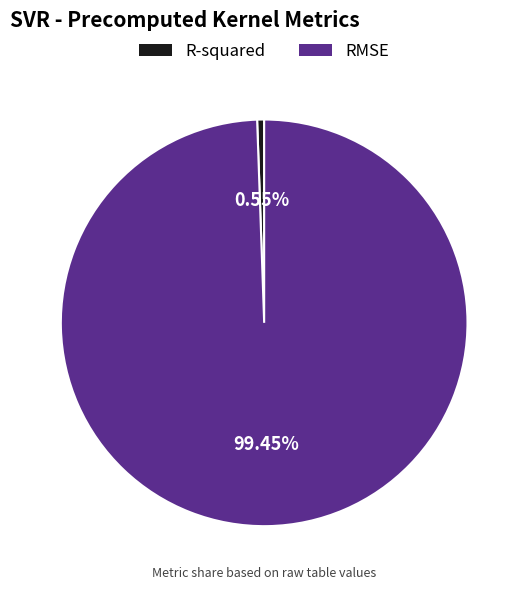

Which slice represents more than half of the pie?

RMSE